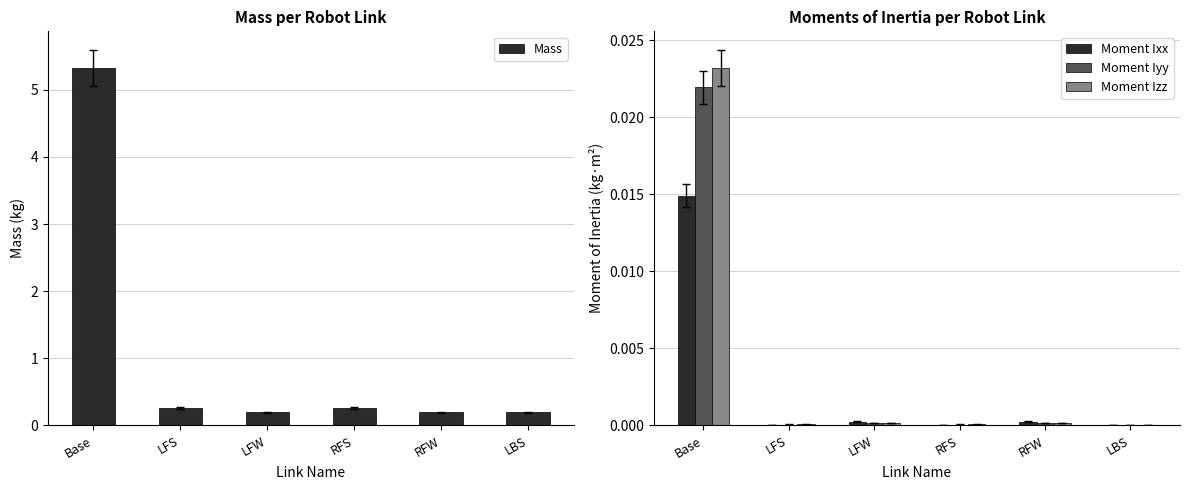

Which series has the largest total across all categories?

Mass